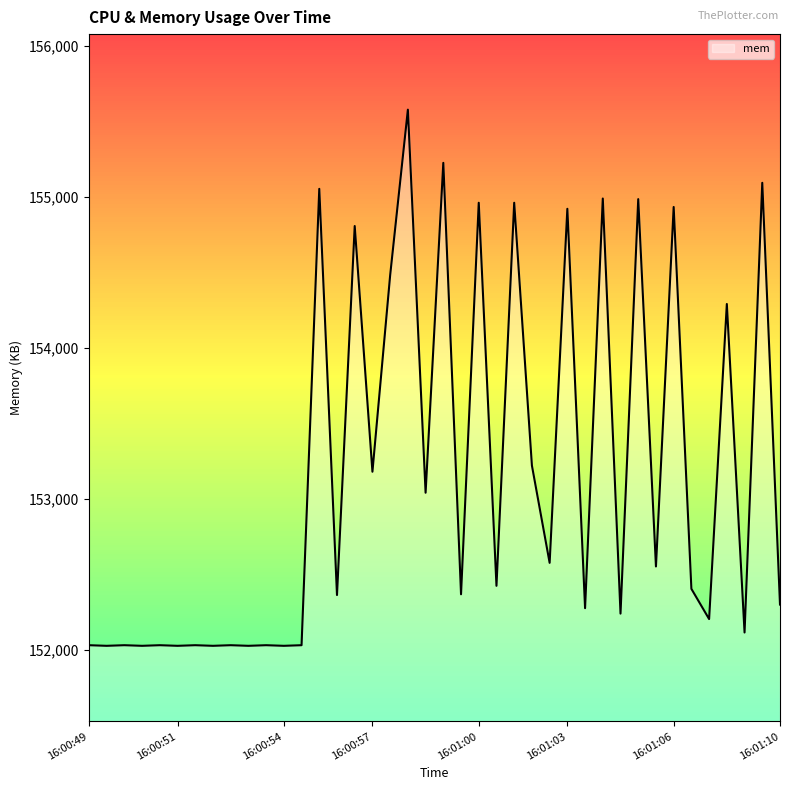

What is the difference between the maximum and minimum values?

3548